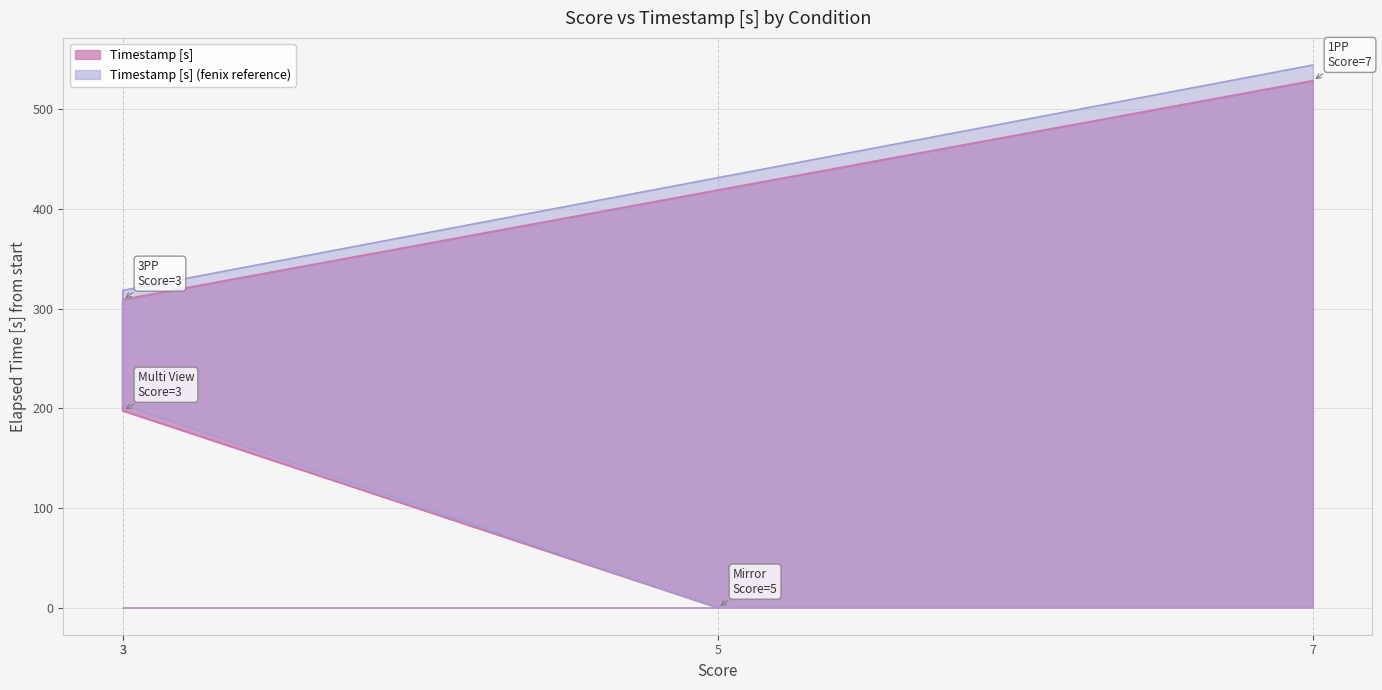

What is the sum of the values at 3 and 7?

837.4